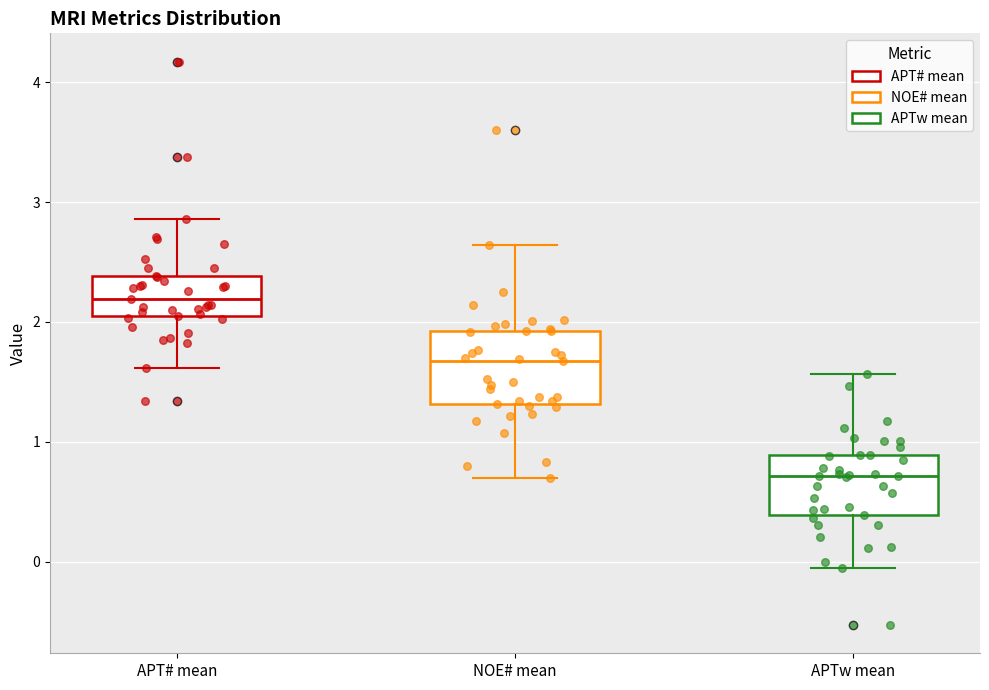

Reading left to right, transcribe this box plot: for each box, give where its median line is, the range the box spans, and where its two whiskers end, as read against the y-axis. The values are not printed on the chart, so give them approximately, as read against the axis.

APT# mean: median 2.2, box 2.1 to 2.4, whiskers 1.6 to 2.9
NOE# mean: median 1.7, box 1.3 to 1.9, whiskers 0.7 to 2.6
APTw mean: median 0.7, box 0.4 to 0.9, whiskers -0.1 to 1.6